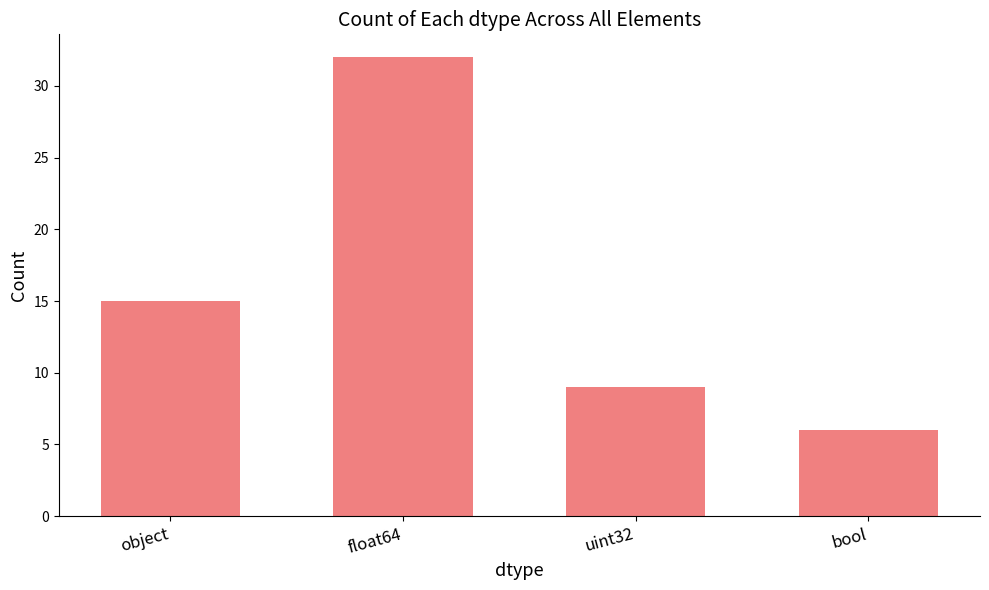

Reading left to right, list all the values displayed in this chart.

15	32	9	6